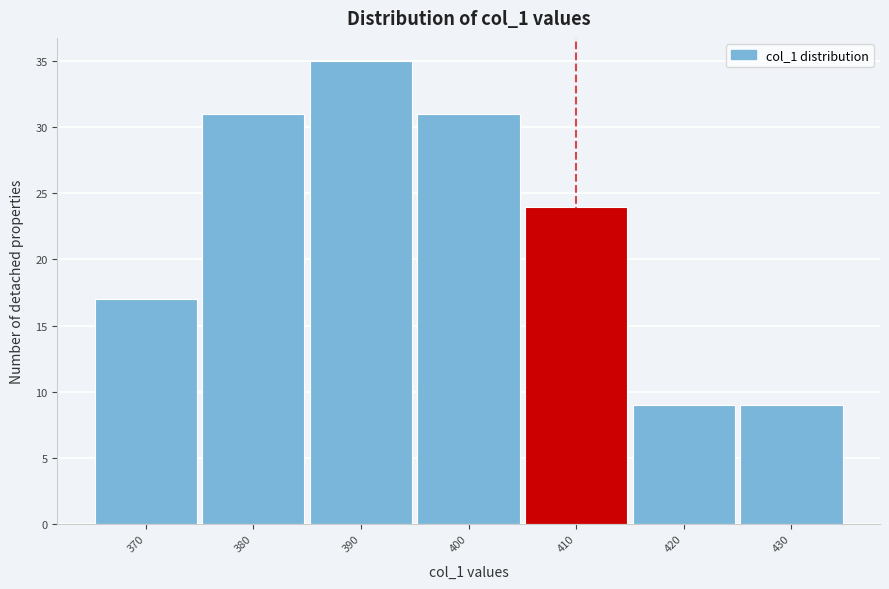

Reading left to right, extract all data points from this chart.

370=17	380=31	390=35	400=31	410=24	420=9	430=9